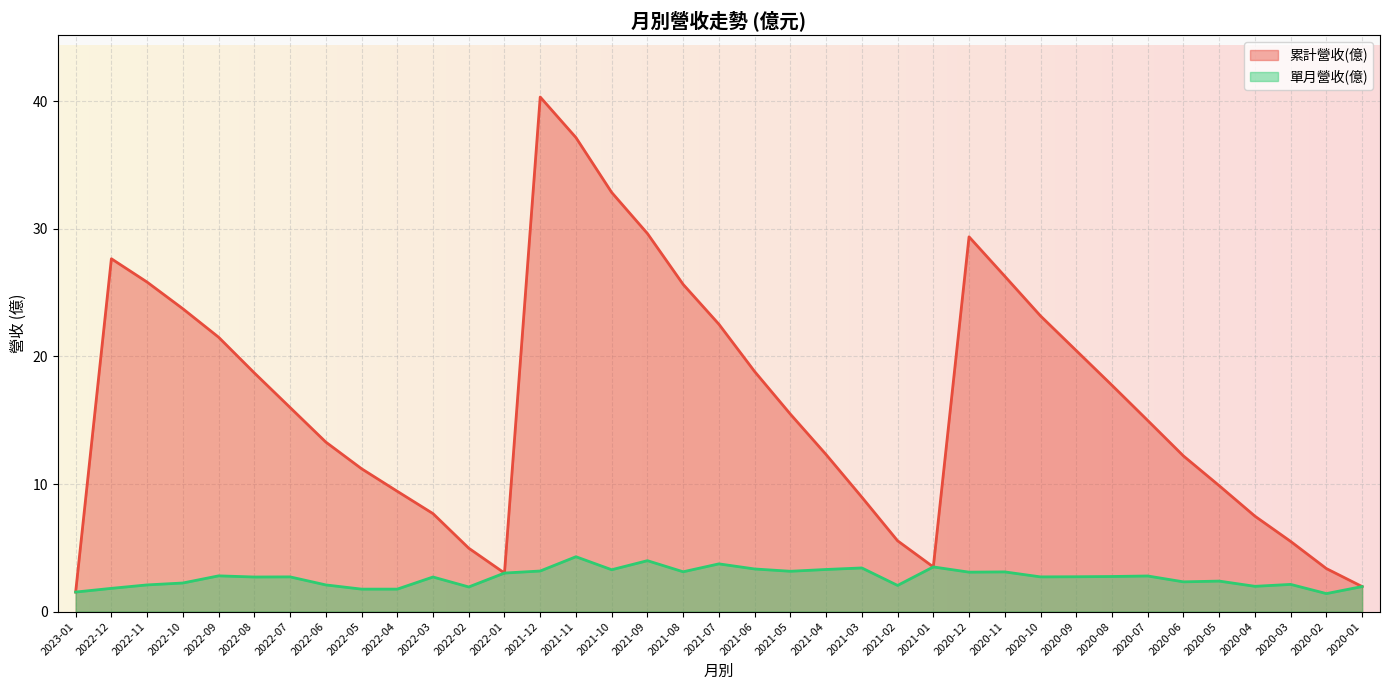

At which category does the chart reach its peak across all series?

2021-12